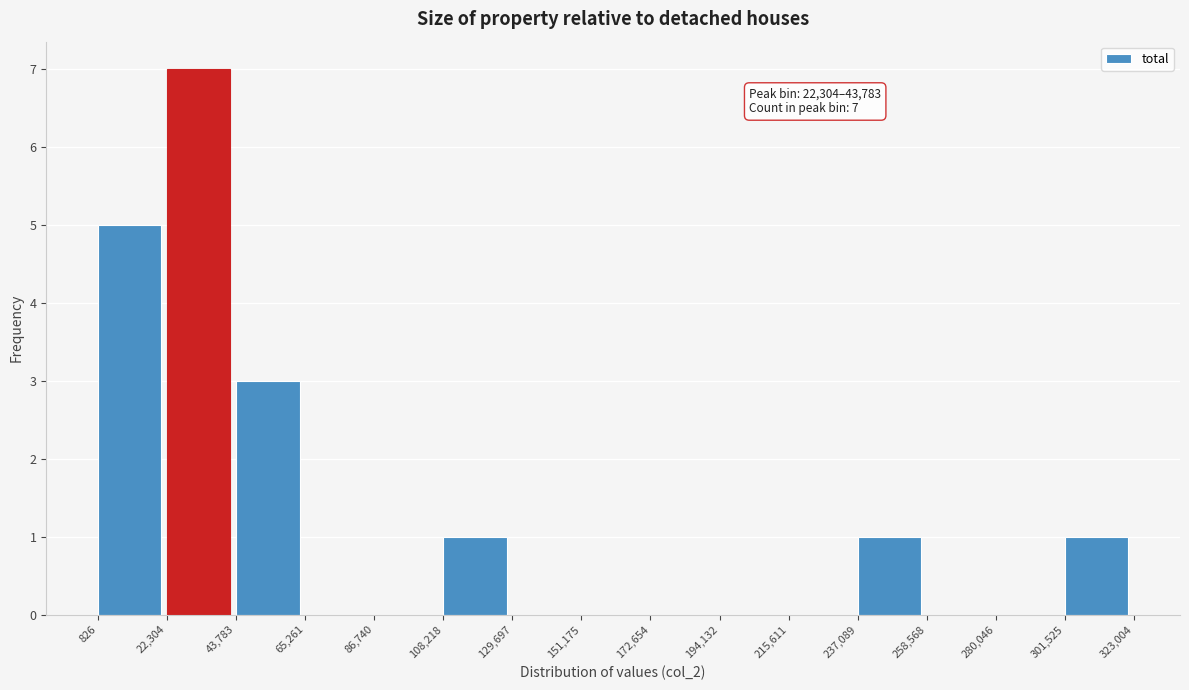

Over which range of the x-axis is the bar tallest?

22,304 to 43,783